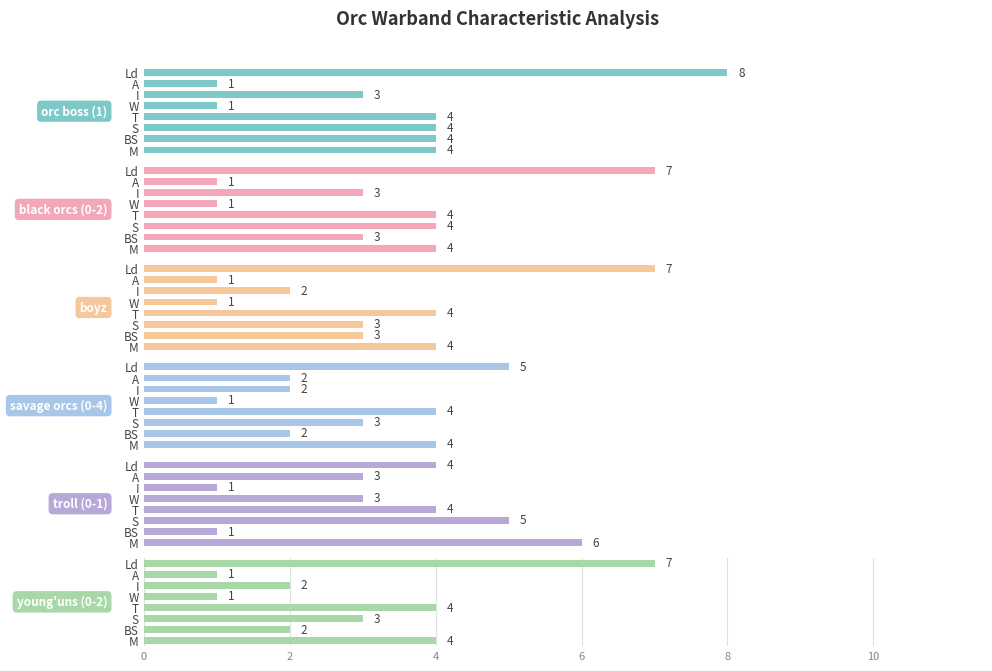

Reading left to right, list all the values displayed in this chart.

orc boss (1): 4	4	4	4	1	3	1	8
black orcs (0-2): 4	3	4	4	1	3	1	7
boyz: 4	3	3	4	1	2	1	7
savage orcs (0-4): 4	2	3	4	1	2	2	5
troll (0-1): 6	1	5	4	3	1	3	4
young'uns (0-2): 4	2	3	4	1	2	1	7